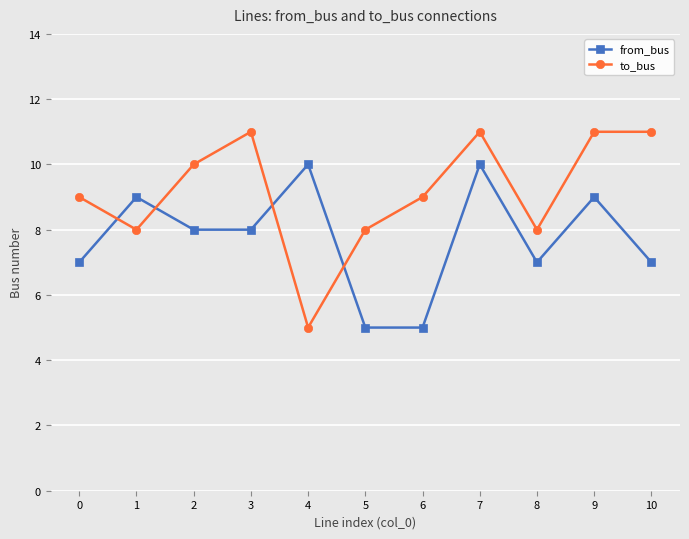

The value of from_bus at 9 is 9. True or false?

True